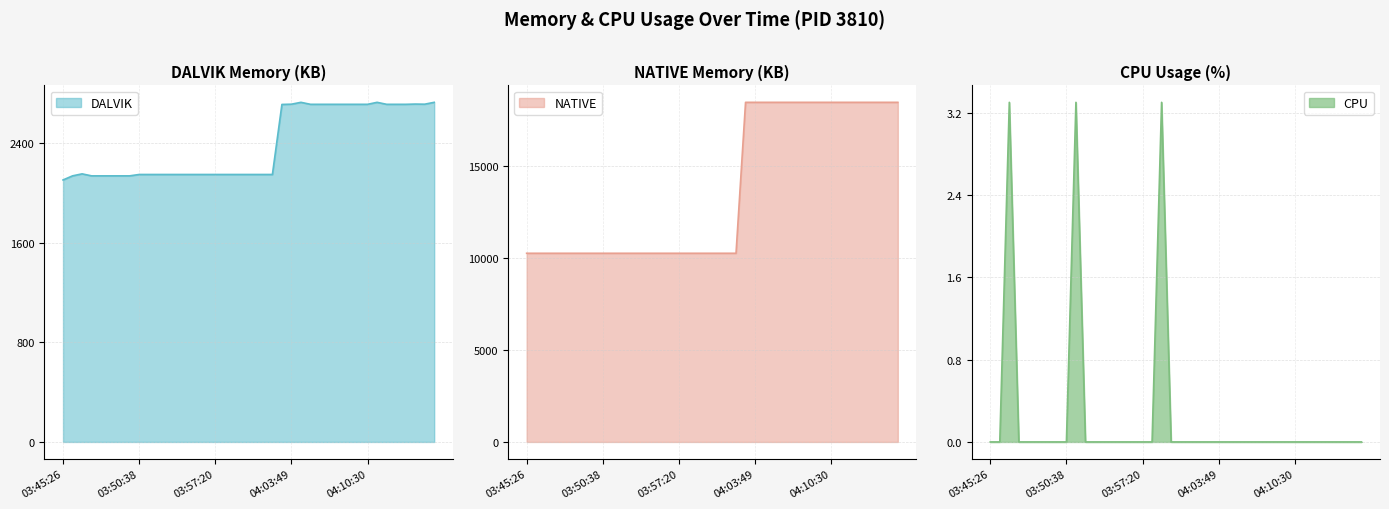

List the series in order of their peak value, lowest first.

CPU, DALVIK, NATIVE